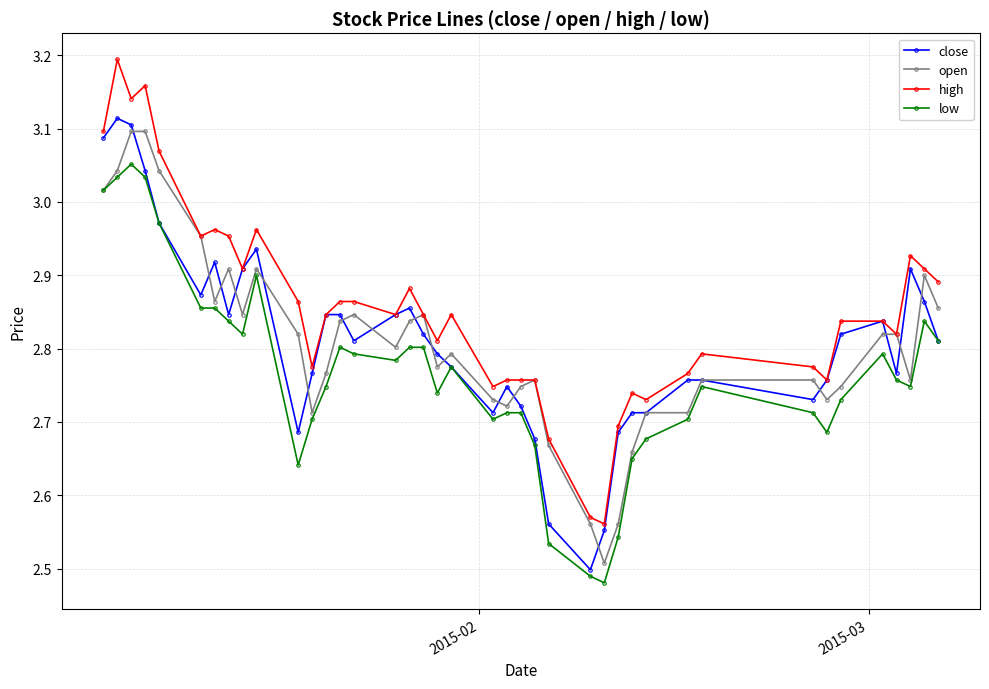

At how many categories does at least one series exceed 2?

40